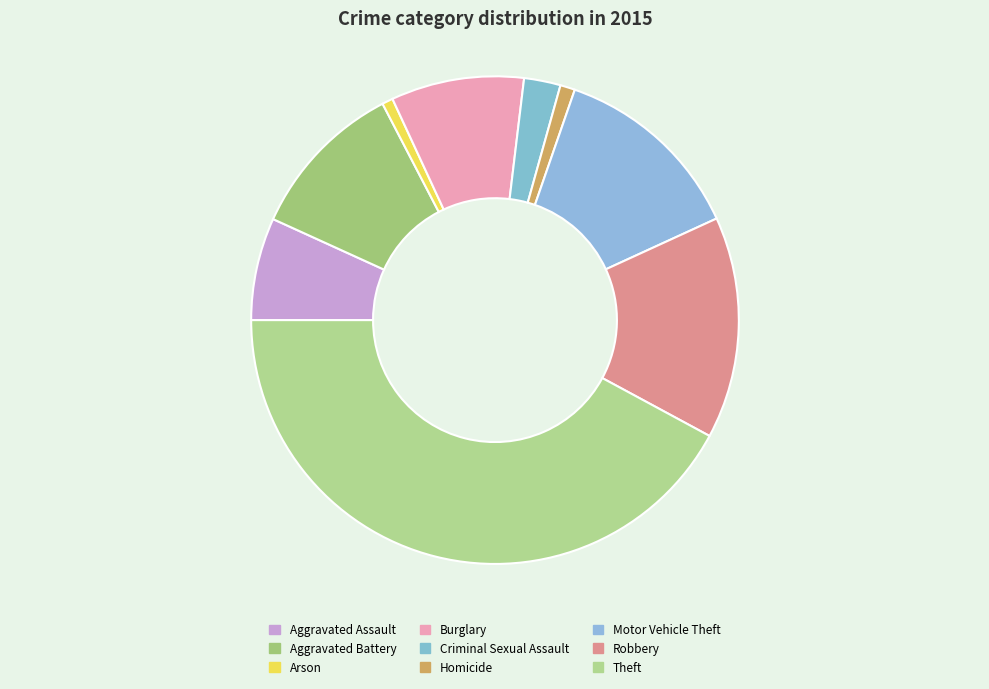

Rank the categories by value from highest to lowest.

Theft, Robbery, Motor Vehicle Theft, Aggravated Battery, Burglary, Aggravated Assault, Criminal Sexual Assault, Homicide, Arson